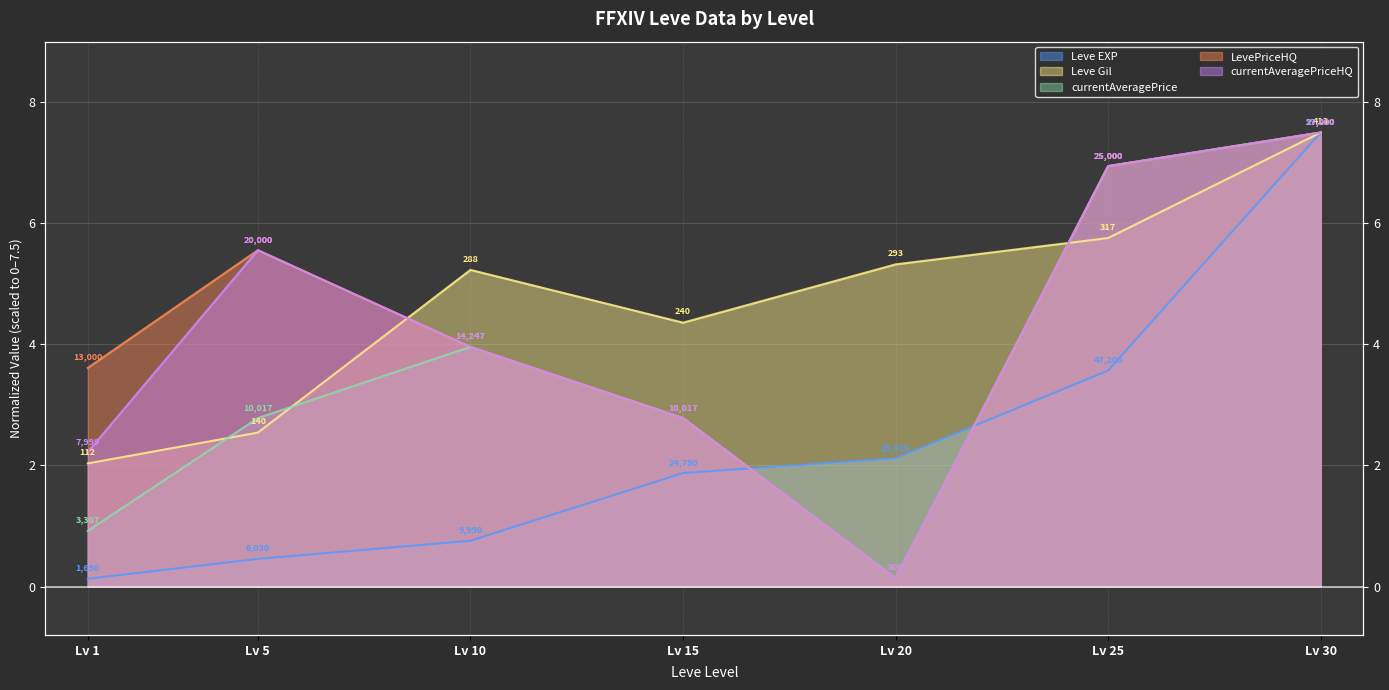

What is the value of the Leve Gil point at the 6th from the left?

5.8